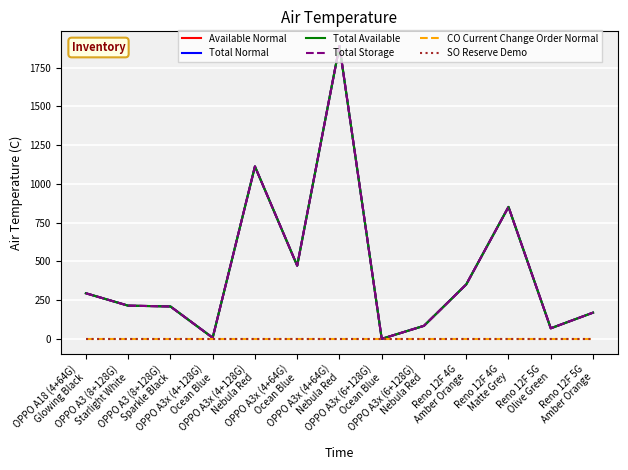

Between OPPO A3x (4+128G)
Ocean Blue and OPPO A18 (4+64G)
Glowing Black, which is larger?

OPPO A18 (4+64G)
Glowing Black